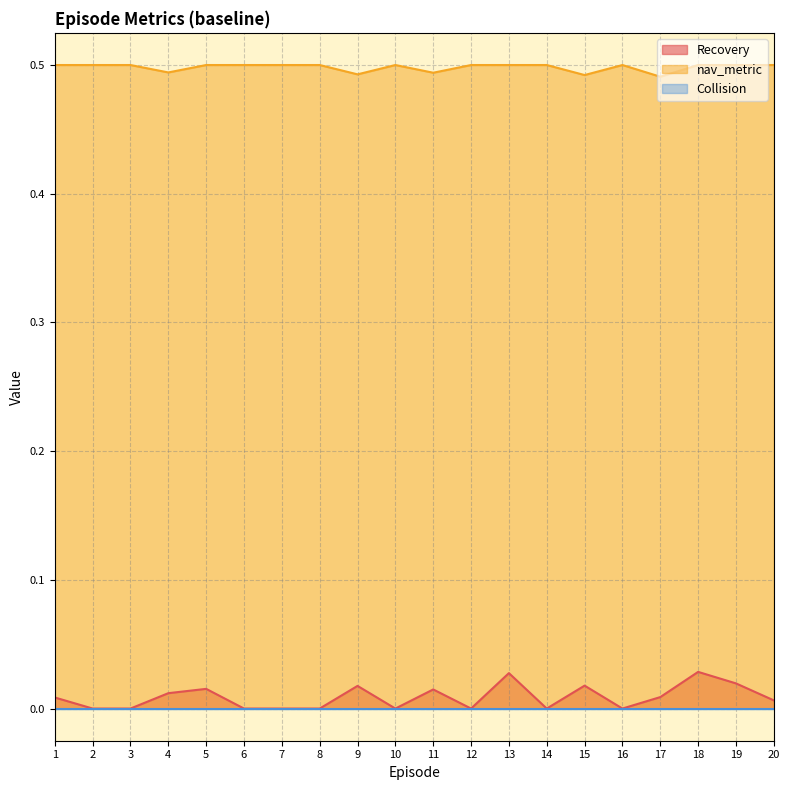

At which category is the sum across all series the highest?

18